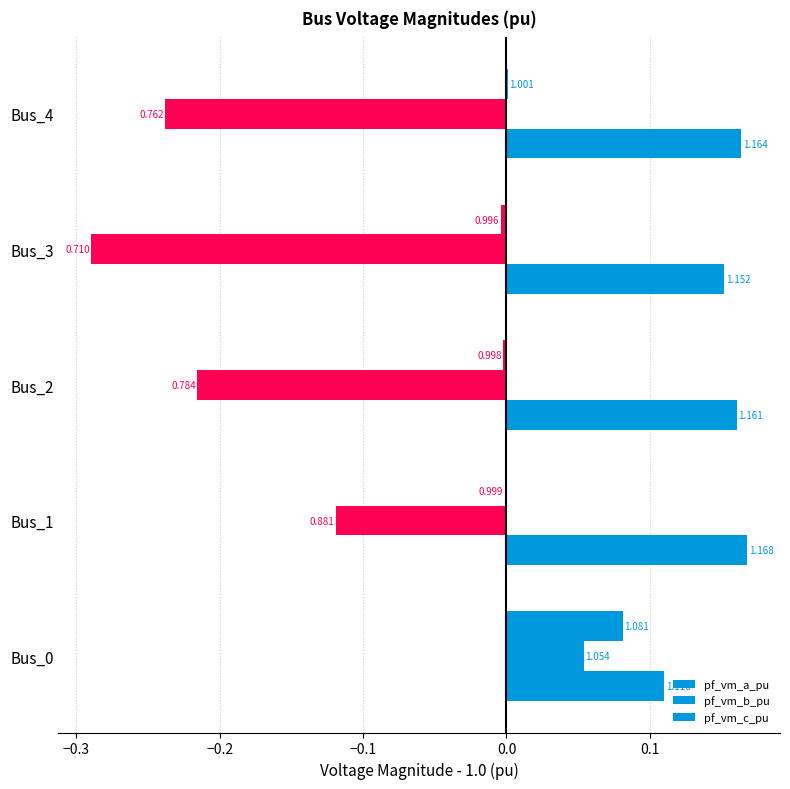

How many groups of bars are there?

5